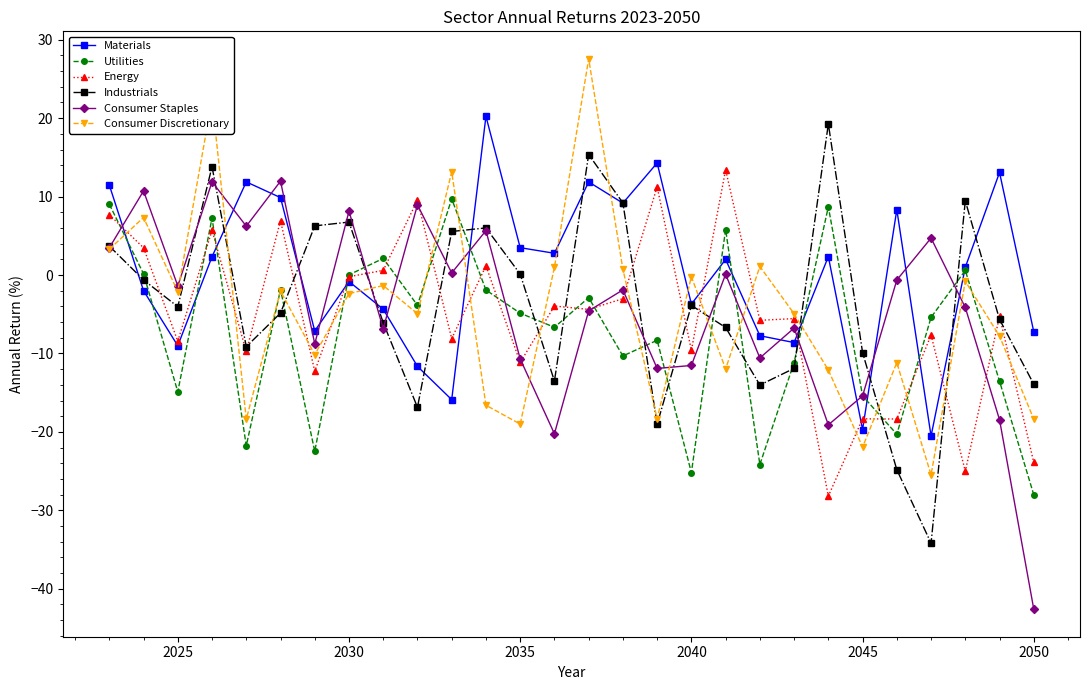

Which series has the largest total across all categories?

Materials